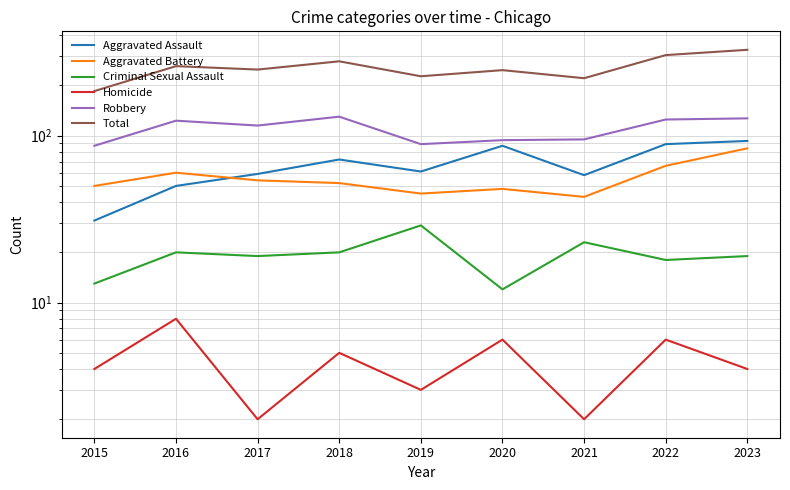

Reading right to left, extract all data points from this chart.

Aggravated Assault: 2023=93	2022=89	2021=58	2020=87	2019=61	2018=72	2017=59	2016=50	2015=31
Aggravated Battery: 2023=84	2022=66	2021=43	2020=48	2019=45	2018=52	2017=54	2016=60	2015=50
Criminal Sexual Assault: 2023=19	2022=18	2021=23	2020=12	2019=29	2018=20	2017=19	2016=20	2015=13
Homicide: 2023=4	2022=6	2021=2	2020=6	2019=3	2018=5	2017=2	2016=8	2015=4
Robbery: 2023=127	2022=125	2021=95	2020=94	2019=89	2018=130	2017=115	2016=123	2015=87
Total: 2023=327	2022=304	2021=221	2020=247	2019=227	2018=279	2017=249	2016=261	2015=185